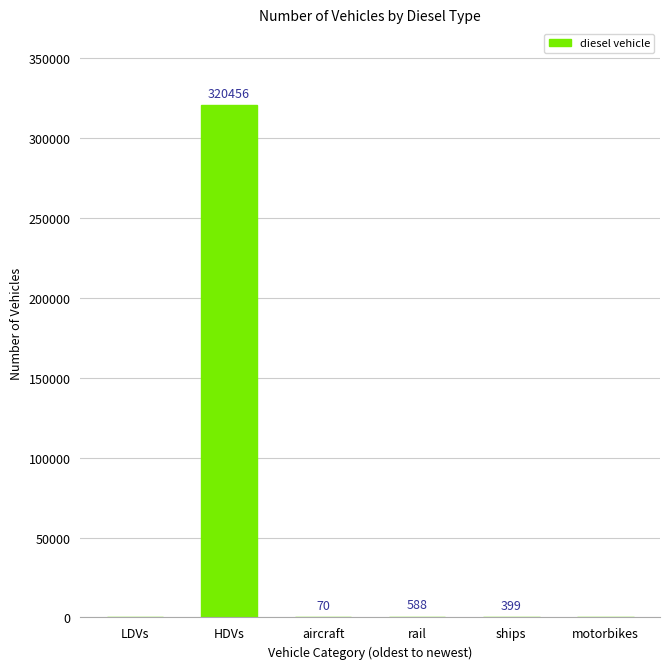

What is the sum of all values?

321513